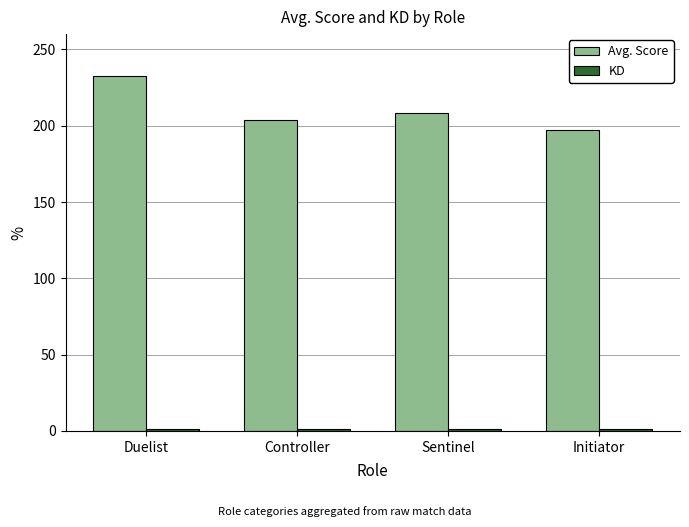

What is the sum of all Avg. Score values?

842.5